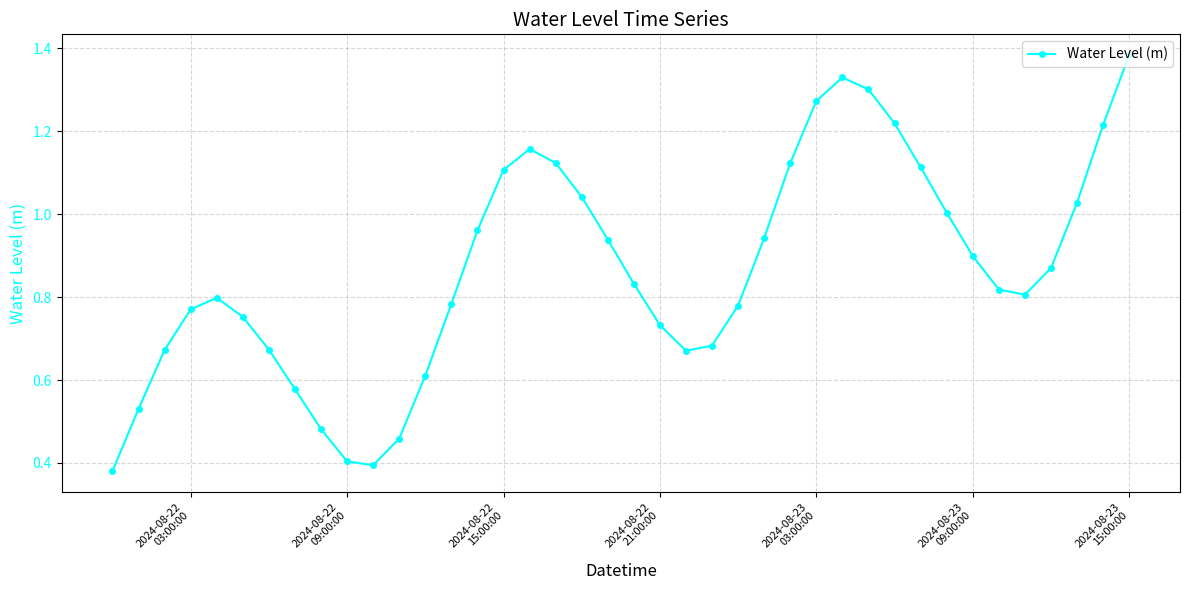

What is the sum of all values?

34.6